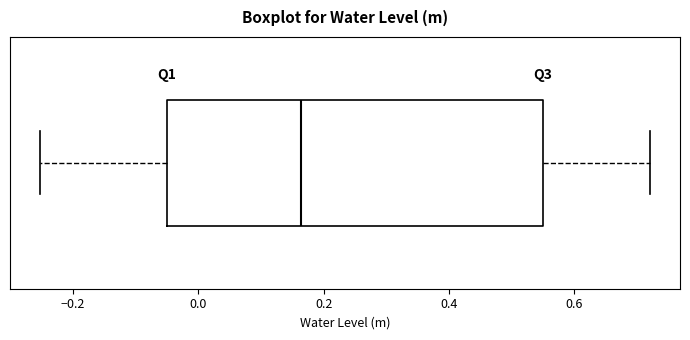

Read this box plot against the x-axis: the position of the median line, the range covered by the box, and the ends of both whiskers. The values are not printed on the chart, so give them approximately, as read against the axis.

median 0.16, box -0.04 to 0.56, whiskers -0.26 to 0.72